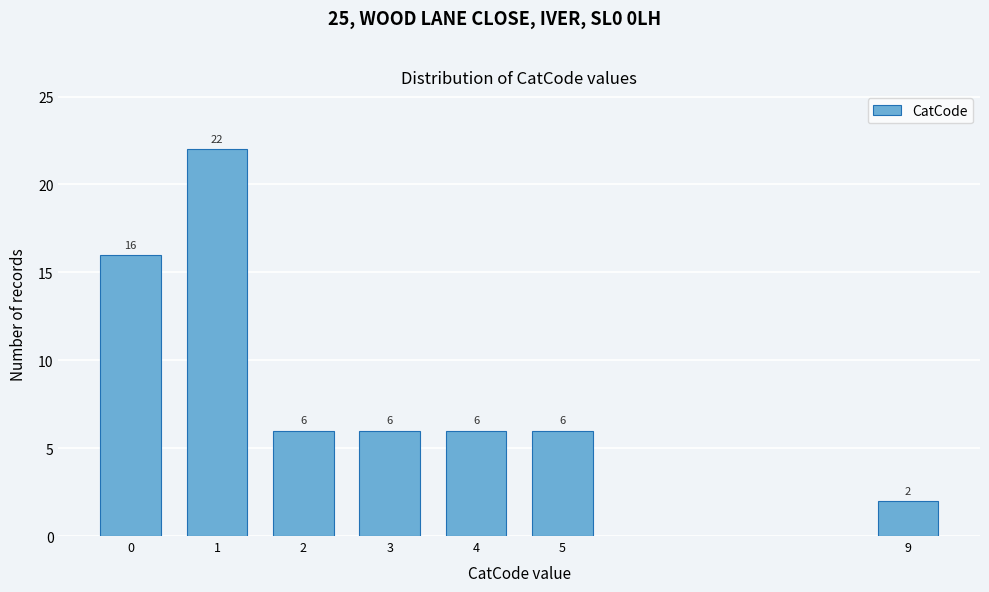

Reading left to right, what are all the values shown in this chart?

16	22	6	6	6	6	2